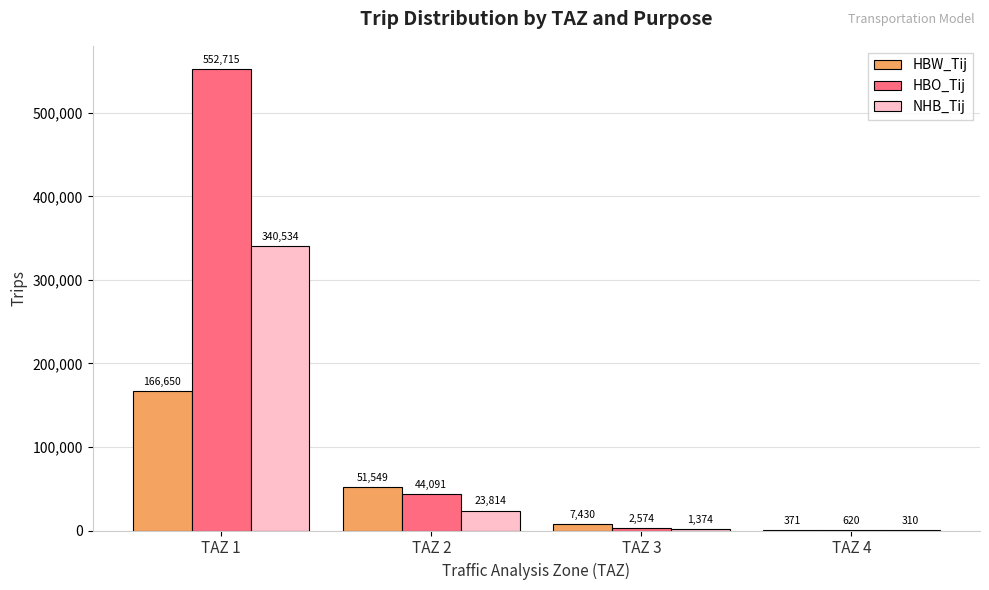

Which series changed the most between TAZ 1 and TAZ 2?

HBO_Tij